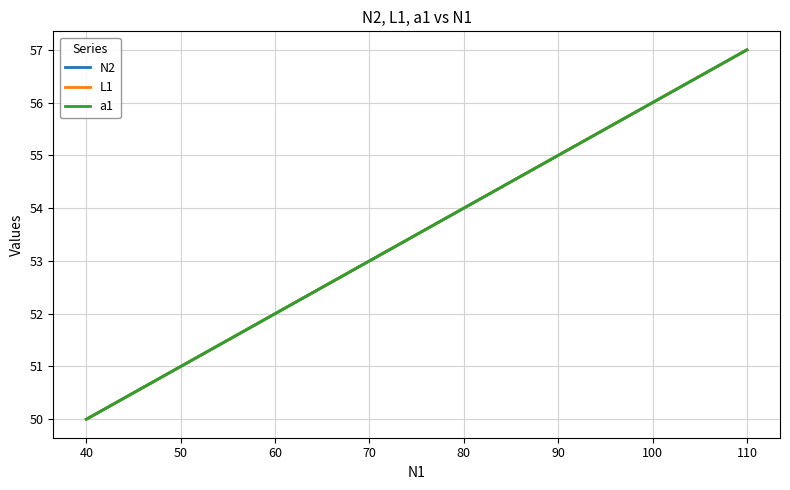

Does the chart have visible grid lines?

Yes